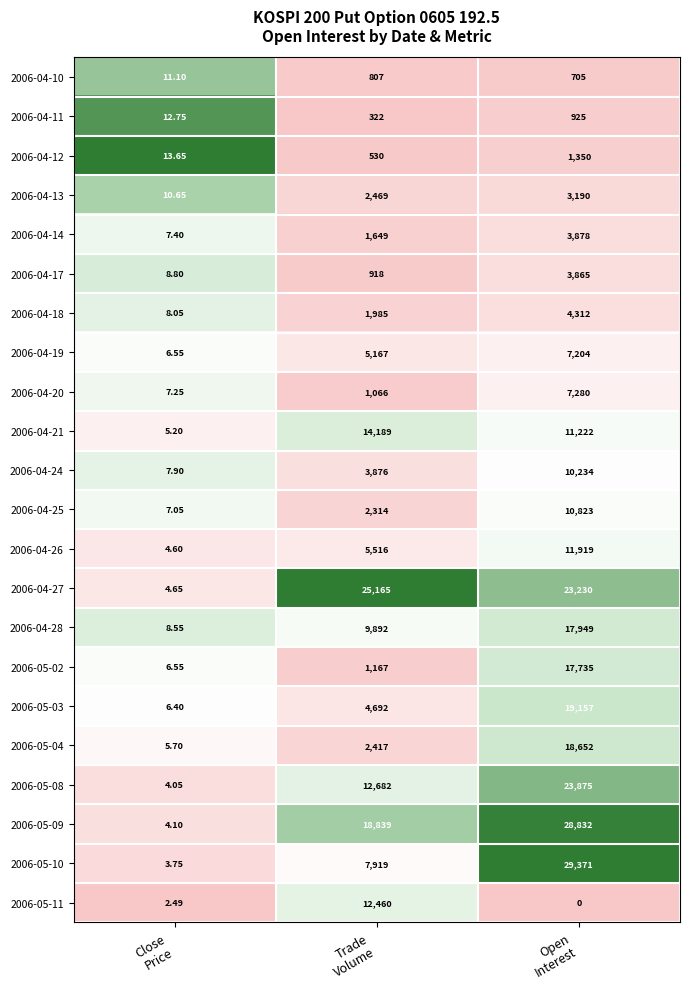

How many data points in 2006-04-13 are less than 2469?

1